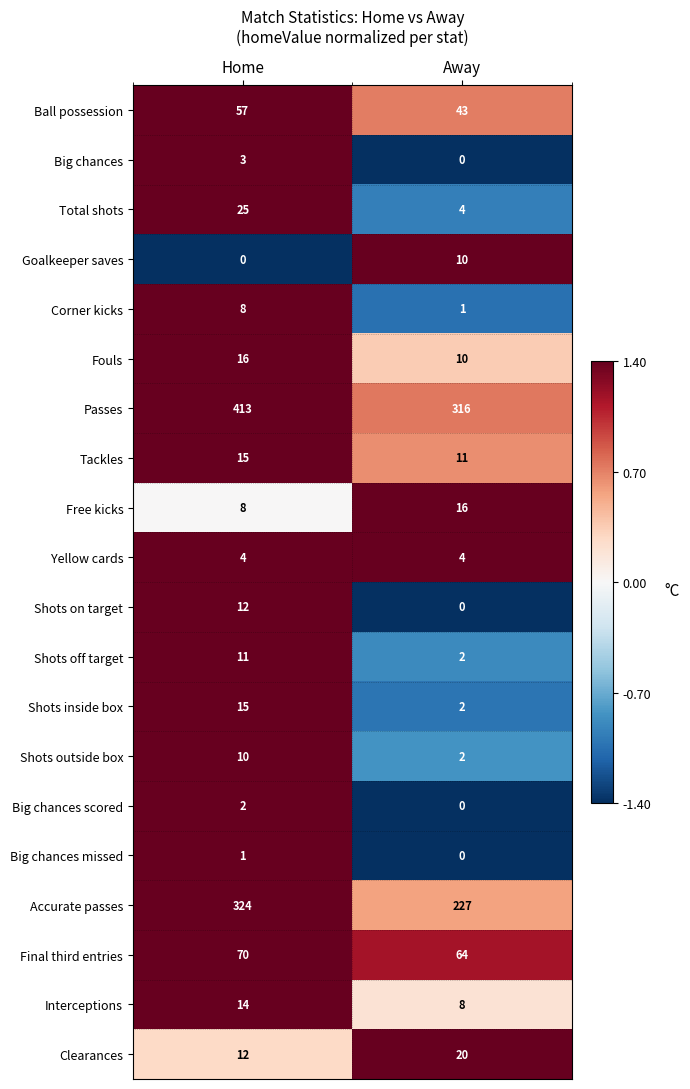

What is the difference between the maximum and minimum values in the Ball possession series?

14